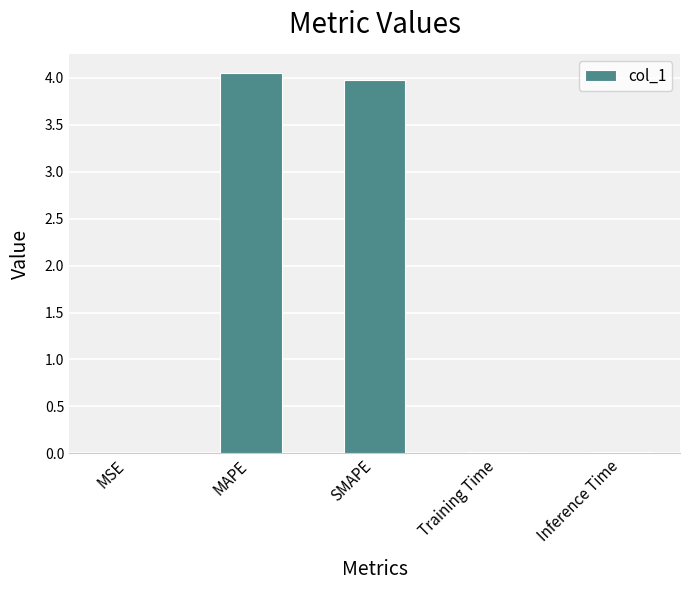

The value at MAPE is 7.0. True or false?

False